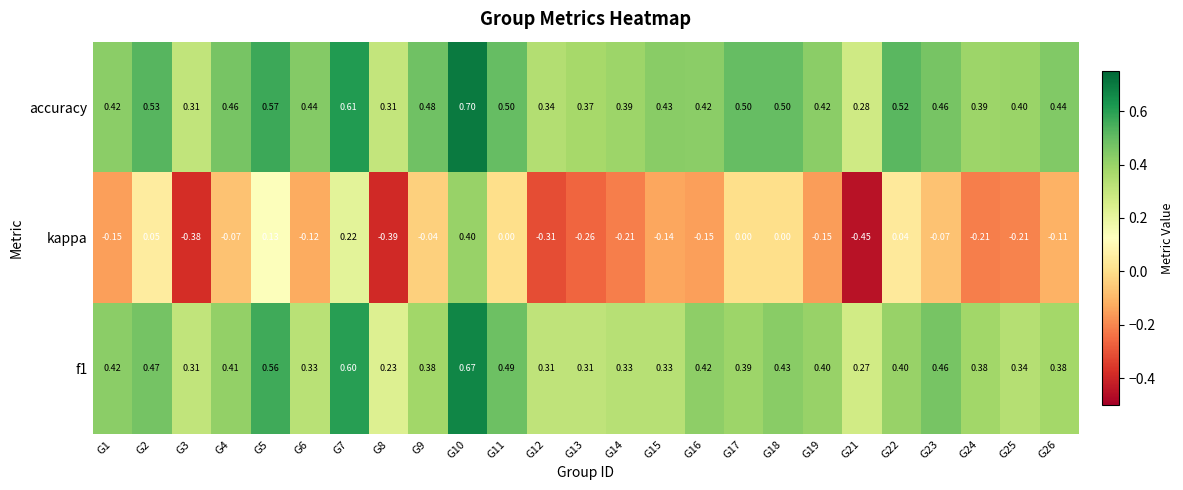

At which category does the chart reach its minimum across all series?

G21